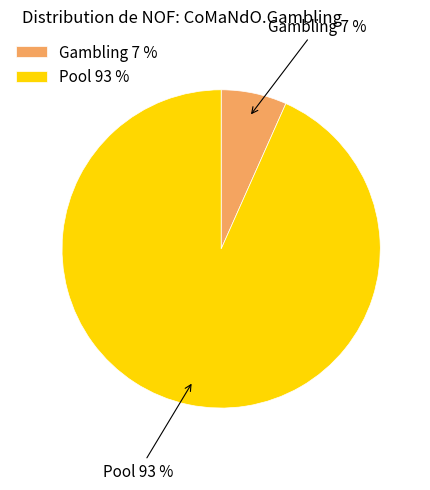

Between Gambling 7 % and Pool 93 %, which is larger?

Pool 93 %